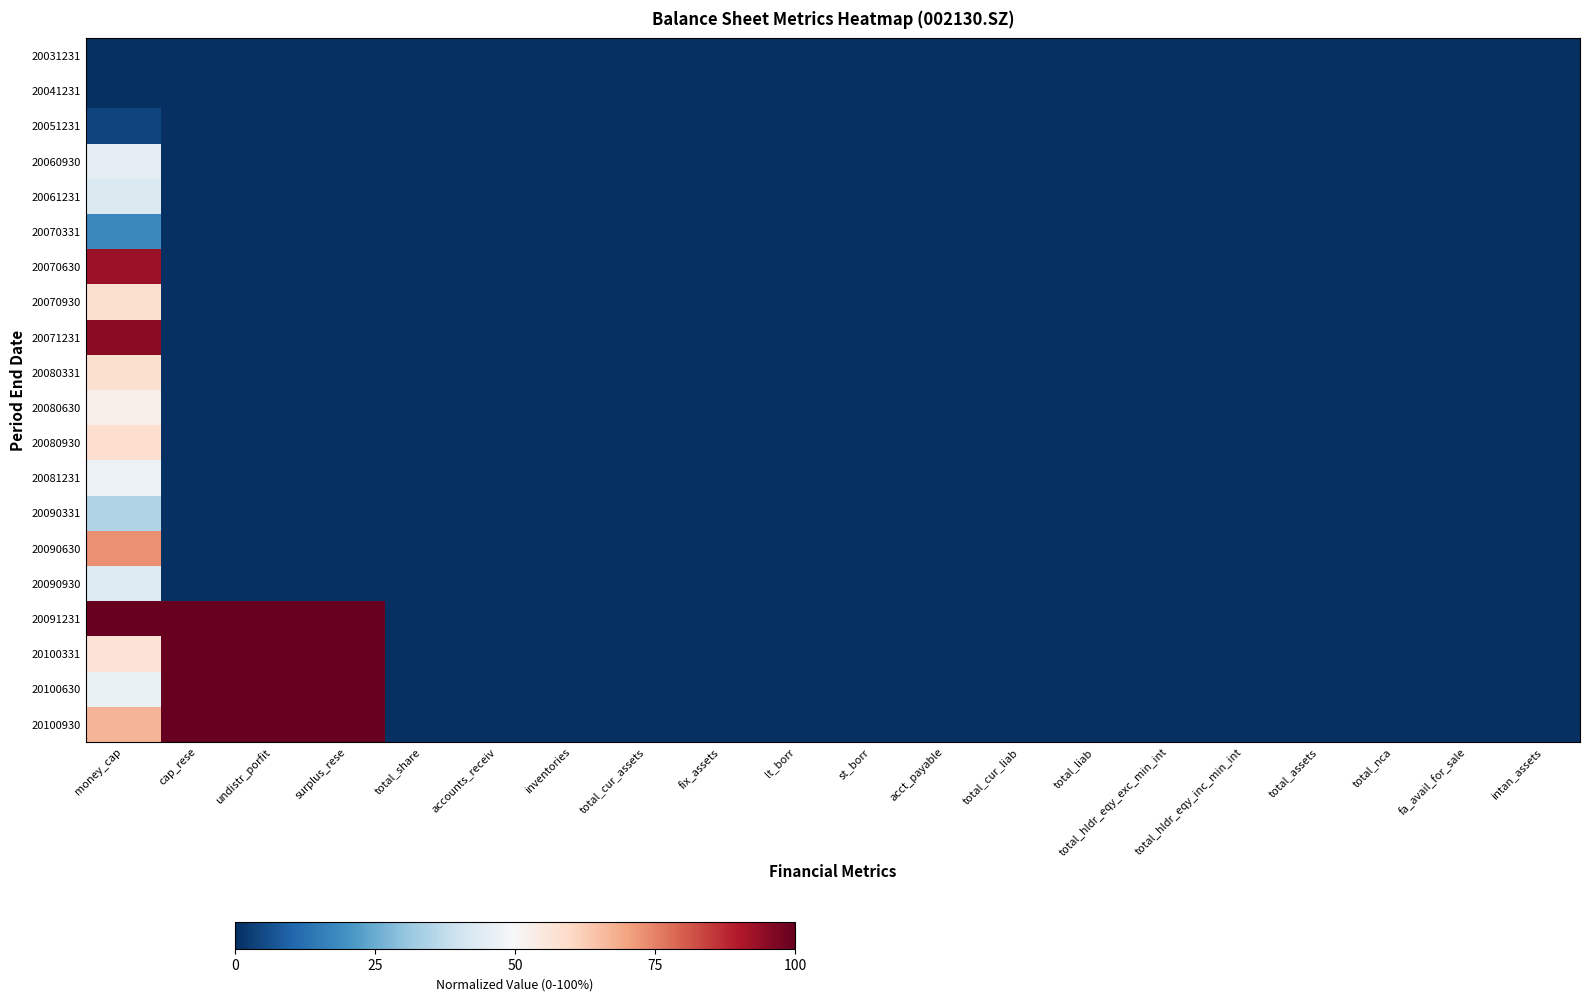

Reading left to right, transcribe all the data shown in this chart.

20031231: money_cap=0.0	cap_rese=0.0	undistr_porfit=0.0	surplus_rese=0.0	total_share=0.0	accounts_receiv=0.0	inventories=0.0	total_cur_assets=0.0	fix_assets=0.0	lt_borr=0.0	st_borr=0.0	acct_payable=0.0	total_cur_liab=0.0	total_liab=0.0	total_hldr_eqy_exc_min_int=0.0	total_hldr_eqy_inc_min_int=0.0	total_assets=0.0	total_nca=0.0	fa_avail_for_sale=0.0	intan_assets=0.0
20041231: money_cap=0.0	cap_rese=0.0	undistr_porfit=0.0	surplus_rese=0.0	total_share=0.0	accounts_receiv=0.0	inventories=0.0	total_cur_assets=0.0	fix_assets=0.0	lt_borr=0.0	st_borr=0.0	acct_payable=0.0	total_cur_liab=0.0	total_liab=0.0	total_hldr_eqy_exc_min_int=0.0	total_hldr_eqy_inc_min_int=0.0	total_assets=0.0	total_nca=0.0	fa_avail_for_sale=0.0	intan_assets=0.0
20051231: money_cap=4.2	cap_rese=0.0	undistr_porfit=0.0	surplus_rese=0.0	total_share=0.0	accounts_receiv=0.0	inventories=0.0	total_cur_assets=0.0	fix_assets=0.0	lt_borr=0.0	st_borr=0.0	acct_payable=0.0	total_cur_liab=0.0	total_liab=0.0	total_hldr_eqy_exc_min_int=0.0	total_hldr_eqy_inc_min_int=0.0	total_assets=0.0	total_nca=0.0	fa_avail_for_sale=0.0	intan_assets=0.0
20060930: money_cap=45.0	cap_rese=0.0	undistr_porfit=0.0	surplus_rese=0.0	total_share=0.0	accounts_receiv=0.0	inventories=0.0	total_cur_assets=0.0	fix_assets=0.0	lt_borr=0.0	st_borr=0.0	acct_payable=0.0	total_cur_liab=0.0	total_liab=0.0	total_hldr_eqy_exc_min_int=0.0	total_hldr_eqy_inc_min_int=0.0	total_assets=0.0	total_nca=0.0	fa_avail_for_sale=0.0	intan_assets=0.0
20061231: money_cap=42.7	cap_rese=0.0	undistr_porfit=0.0	surplus_rese=0.0	total_share=0.0	accounts_receiv=0.0	inventories=0.0	total_cur_assets=0.0	fix_assets=0.0	lt_borr=0.0	st_borr=0.0	acct_payable=0.0	total_cur_liab=0.0	total_liab=0.0	total_hldr_eqy_exc_min_int=0.0	total_hldr_eqy_inc_min_int=0.0	total_assets=0.0	total_nca=0.0	fa_avail_for_sale=0.0	intan_assets=0.0
20070331: money_cap=17.8	cap_rese=0.0	undistr_porfit=0.0	surplus_rese=0.0	total_share=0.0	accounts_receiv=0.0	inventories=0.0	total_cur_assets=0.0	fix_assets=0.0	lt_borr=0.0	st_borr=0.0	acct_payable=0.0	total_cur_liab=0.0	total_liab=0.0	total_hldr_eqy_exc_min_int=0.0	total_hldr_eqy_inc_min_int=0.0	total_assets=0.0	total_nca=0.0	fa_avail_for_sale=0.0	intan_assets=0.0
20070630: money_cap=93.3	cap_rese=0.0	undistr_porfit=0.0	surplus_rese=0.0	total_share=0.0	accounts_receiv=0.0	inventories=0.0	total_cur_assets=0.0	fix_assets=0.0	lt_borr=0.0	st_borr=0.0	acct_payable=0.0	total_cur_liab=0.0	total_liab=0.0	total_hldr_eqy_exc_min_int=0.0	total_hldr_eqy_inc_min_int=0.0	total_assets=0.0	total_nca=0.0	fa_avail_for_sale=0.0	intan_assets=0.0
20070930: money_cap=58.1	cap_rese=0.0	undistr_porfit=0.0	surplus_rese=0.0	total_share=0.0	accounts_receiv=0.0	inventories=0.0	total_cur_assets=0.0	fix_assets=0.0	lt_borr=0.0	st_borr=0.0	acct_payable=0.0	total_cur_liab=0.0	total_liab=0.0	total_hldr_eqy_exc_min_int=0.0	total_hldr_eqy_inc_min_int=0.0	total_assets=0.0	total_nca=0.0	fa_avail_for_sale=0.0	intan_assets=0.0
20071231: money_cap=95.0	cap_rese=0.0	undistr_porfit=0.0	surplus_rese=0.0	total_share=0.0	accounts_receiv=0.0	inventories=0.0	total_cur_assets=0.0	fix_assets=0.0	lt_borr=0.0	st_borr=0.0	acct_payable=0.0	total_cur_liab=0.0	total_liab=0.0	total_hldr_eqy_exc_min_int=0.0	total_hldr_eqy_inc_min_int=0.0	total_assets=0.0	total_nca=0.0	fa_avail_for_sale=0.0	intan_assets=0.0
20080331: money_cap=58.0	cap_rese=0.0	undistr_porfit=0.0	surplus_rese=0.0	total_share=0.0	accounts_receiv=0.0	inventories=0.0	total_cur_assets=0.0	fix_assets=0.0	lt_borr=0.0	st_borr=0.0	acct_payable=0.0	total_cur_liab=0.0	total_liab=0.0	total_hldr_eqy_exc_min_int=0.0	total_hldr_eqy_inc_min_int=0.0	total_assets=0.0	total_nca=0.0	fa_avail_for_sale=0.0	intan_assets=0.0
20080630: money_cap=52.9	cap_rese=0.0	undistr_porfit=0.0	surplus_rese=0.0	total_share=0.0	accounts_receiv=0.0	inventories=0.0	total_cur_assets=0.0	fix_assets=0.0	lt_borr=0.0	st_borr=0.0	acct_payable=0.0	total_cur_liab=0.0	total_liab=0.0	total_hldr_eqy_exc_min_int=0.0	total_hldr_eqy_inc_min_int=0.0	total_assets=0.0	total_nca=0.0	fa_avail_for_sale=0.0	intan_assets=0.0
20080930: money_cap=58.4	cap_rese=0.0	undistr_porfit=0.0	surplus_rese=0.0	total_share=0.0	accounts_receiv=0.0	inventories=0.0	total_cur_assets=0.0	fix_assets=0.0	lt_borr=0.0	st_borr=0.0	acct_payable=0.0	total_cur_liab=0.0	total_liab=0.0	total_hldr_eqy_exc_min_int=0.0	total_hldr_eqy_inc_min_int=0.0	total_assets=0.0	total_nca=0.0	fa_avail_for_sale=0.0	intan_assets=0.0
20081231: money_cap=46.9	cap_rese=0.0	undistr_porfit=0.0	surplus_rese=0.0	total_share=0.0	accounts_receiv=0.0	inventories=0.0	total_cur_assets=0.0	fix_assets=0.0	lt_borr=0.0	st_borr=0.0	acct_payable=0.0	total_cur_liab=0.0	total_liab=0.0	total_hldr_eqy_exc_min_int=0.0	total_hldr_eqy_inc_min_int=0.0	total_assets=0.0	total_nca=0.0	fa_avail_for_sale=0.0	intan_assets=0.0
20090331: money_cap=34.9	cap_rese=0.0	undistr_porfit=0.0	surplus_rese=0.0	total_share=0.0	accounts_receiv=0.0	inventories=0.0	total_cur_assets=0.0	fix_assets=0.0	lt_borr=0.0	st_borr=0.0	acct_payable=0.0	total_cur_liab=0.0	total_liab=0.0	total_hldr_eqy_exc_min_int=0.0	total_hldr_eqy_inc_min_int=0.0	total_assets=0.0	total_nca=0.0	fa_avail_for_sale=0.0	intan_assets=0.0
20090630: money_cap=72.9	cap_rese=0.0	undistr_porfit=0.0	surplus_rese=0.0	total_share=0.0	accounts_receiv=0.0	inventories=0.0	total_cur_assets=0.0	fix_assets=0.0	lt_borr=0.0	st_borr=0.0	acct_payable=0.0	total_cur_liab=0.0	total_liab=0.0	total_hldr_eqy_exc_min_int=0.0	total_hldr_eqy_inc_min_int=0.0	total_assets=0.0	total_nca=0.0	fa_avail_for_sale=0.0	intan_assets=0.0
20090930: money_cap=43.1	cap_rese=0.0	undistr_porfit=0.0	surplus_rese=0.0	total_share=0.0	accounts_receiv=0.0	inventories=0.0	total_cur_assets=0.0	fix_assets=0.0	lt_borr=0.0	st_borr=0.0	acct_payable=0.0	total_cur_liab=0.0	total_liab=0.0	total_hldr_eqy_exc_min_int=0.0	total_hldr_eqy_inc_min_int=0.0	total_assets=0.0	total_nca=0.0	fa_avail_for_sale=0.0	intan_assets=0.0
20091231: money_cap=100.0	cap_rese=100.0	undistr_porfit=100.0	surplus_rese=100.0	total_share=0.0	accounts_receiv=0.0	inventories=0.0	total_cur_assets=0.0	fix_assets=0.0	lt_borr=0.0	st_borr=0.0	acct_payable=0.0	total_cur_liab=0.0	total_liab=0.0	total_hldr_eqy_exc_min_int=0.0	total_hldr_eqy_inc_min_int=0.0	total_assets=0.0	total_nca=0.0	fa_avail_for_sale=0.0	intan_assets=0.0
20100331: money_cap=57.0	cap_rese=100.0	undistr_porfit=100.0	surplus_rese=100.0	total_share=0.0	accounts_receiv=0.0	inventories=0.0	total_cur_assets=0.0	fix_assets=0.0	lt_borr=0.0	st_borr=0.0	acct_payable=0.0	total_cur_liab=0.0	total_liab=0.0	total_hldr_eqy_exc_min_int=0.0	total_hldr_eqy_inc_min_int=0.0	total_assets=0.0	total_nca=0.0	fa_avail_for_sale=0.0	intan_assets=0.0
20100630: money_cap=46.7	cap_rese=100.0	undistr_porfit=100.0	surplus_rese=100.0	total_share=0.0	accounts_receiv=0.0	inventories=0.0	total_cur_assets=0.0	fix_assets=0.0	lt_borr=0.0	st_borr=0.0	acct_payable=0.0	total_cur_liab=0.0	total_liab=0.0	total_hldr_eqy_exc_min_int=0.0	total_hldr_eqy_inc_min_int=0.0	total_assets=0.0	total_nca=0.0	fa_avail_for_sale=0.0	intan_assets=0.0
20100930: money_cap=67.1	cap_rese=100.0	undistr_porfit=100.0	surplus_rese=100.0	total_share=0.0	accounts_receiv=0.0	inventories=0.0	total_cur_assets=0.0	fix_assets=0.0	lt_borr=0.0	st_borr=0.0	acct_payable=0.0	total_cur_liab=0.0	total_liab=0.0	total_hldr_eqy_exc_min_int=0.0	total_hldr_eqy_inc_min_int=0.0	total_assets=0.0	total_nca=0.0	fa_avail_for_sale=0.0	intan_assets=0.0